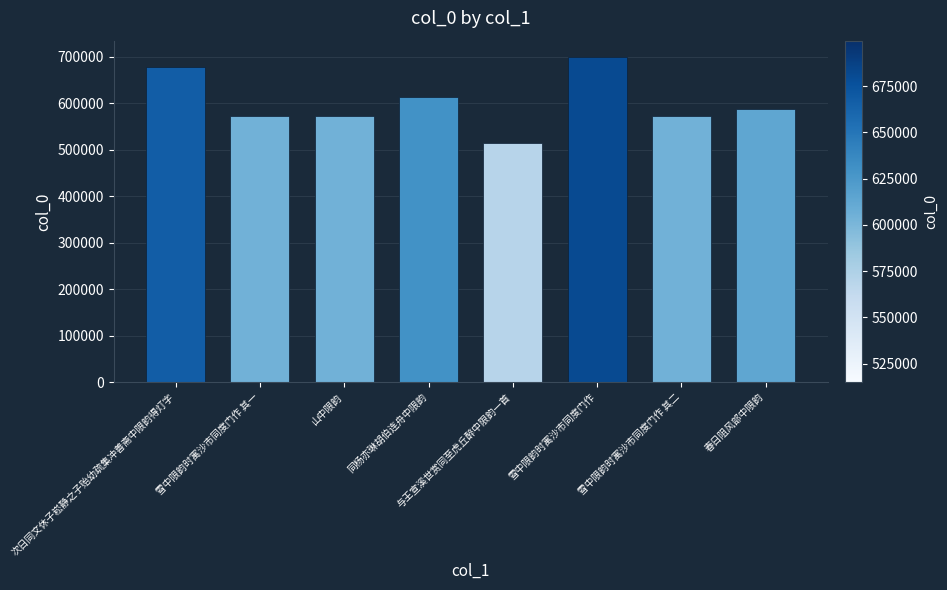

What is the label of the 3rd bar from the right?

雪中限韵时寓沙市同度门作